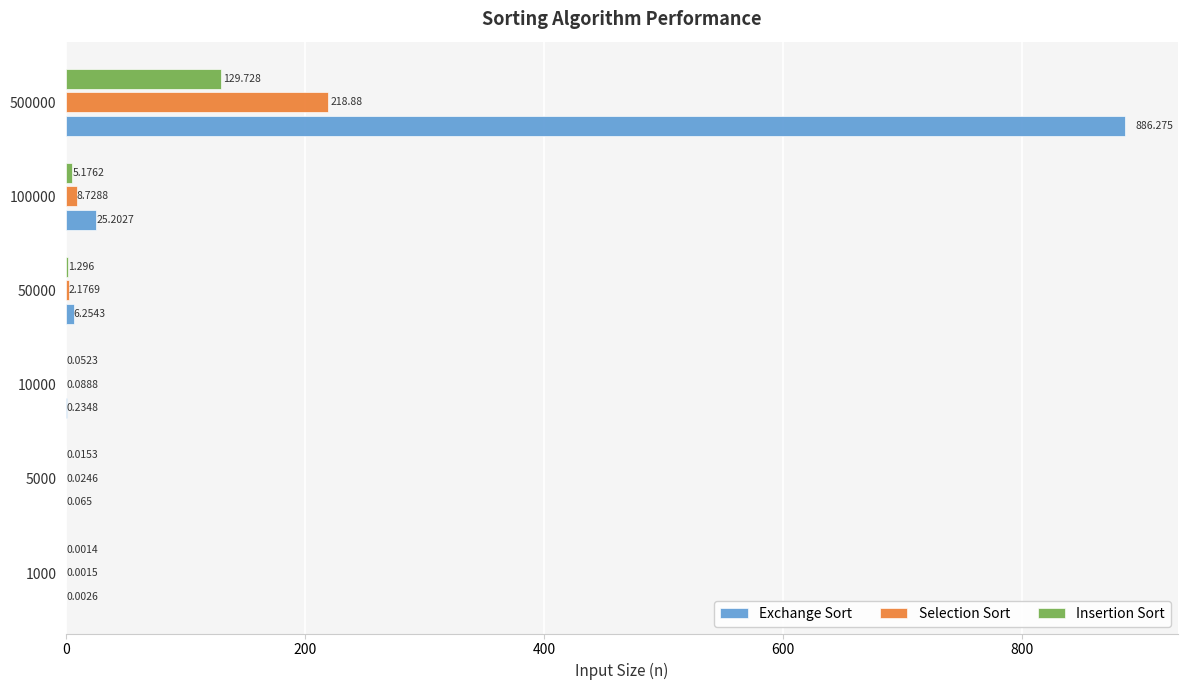

Which series has the largest total across all categories?

Exchange Sort